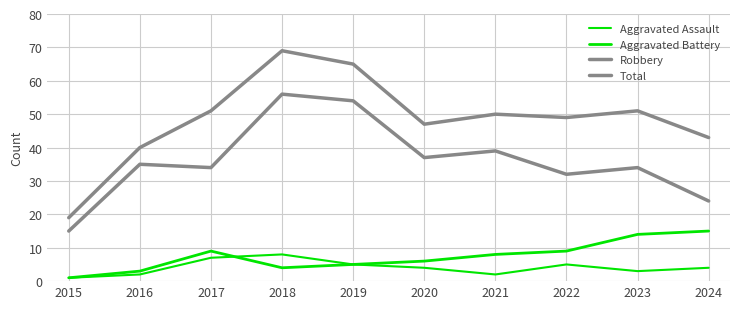

The value of Aggravated Assault at 2016 is 2. True or false?

True